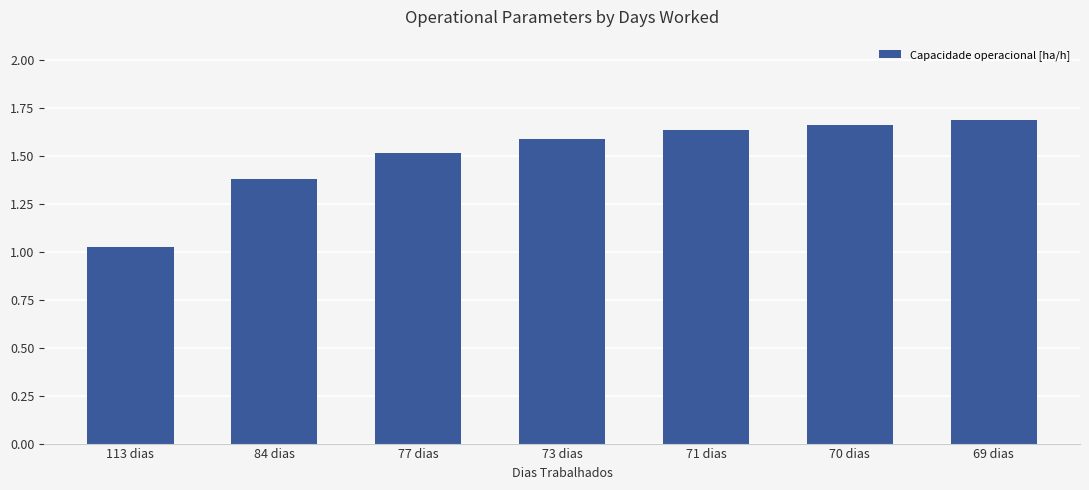

What is the change in value from 113 dias to 70 dias?

+0.6